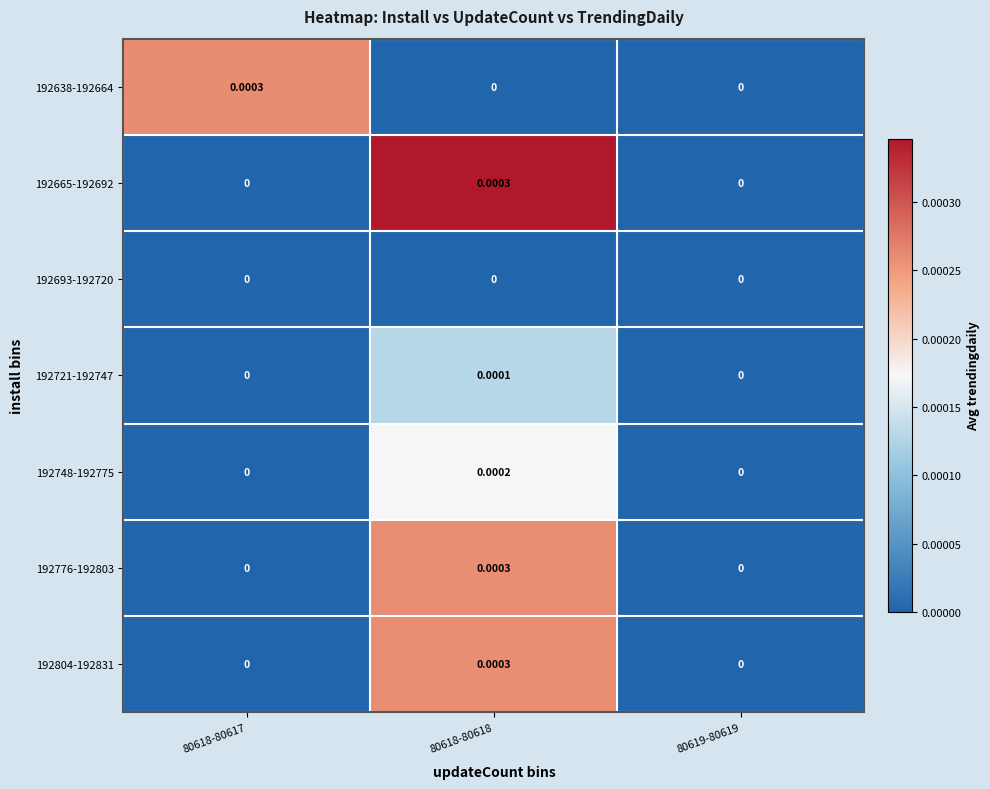

How many data points does each series have?

3